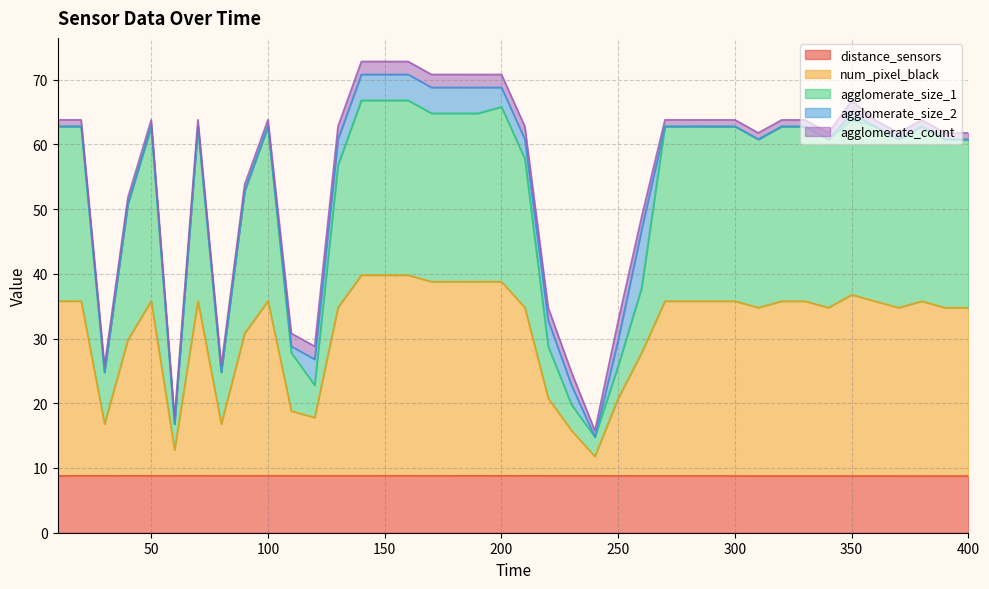

Does the chart display data point markers on the line(s)?

No